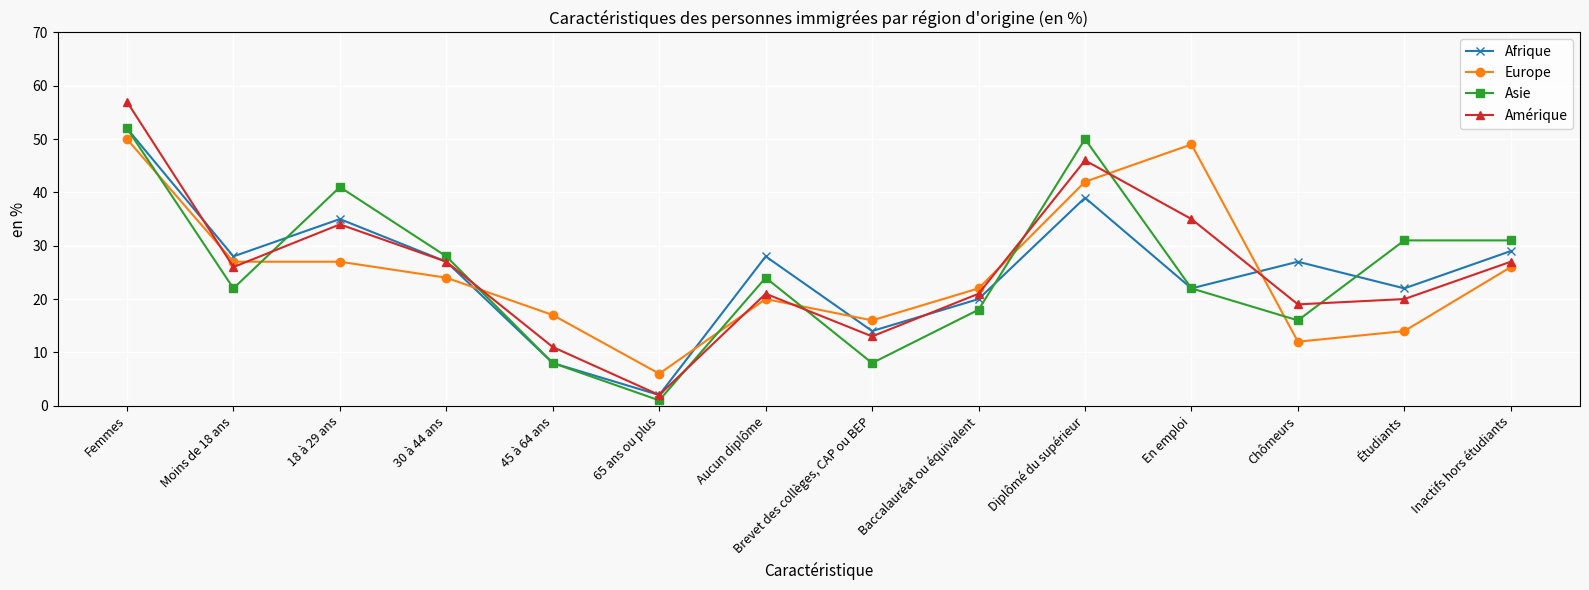

Count the number of categories in the chart.

14